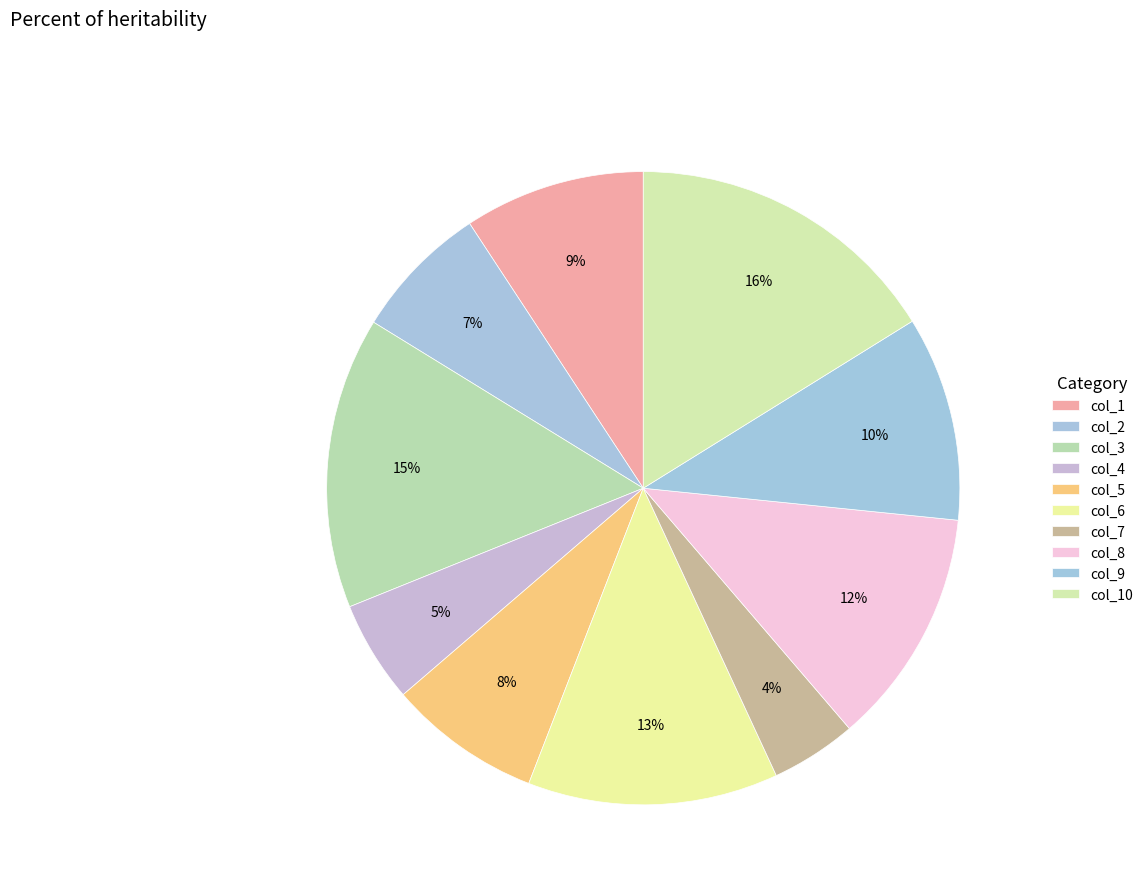

How many segments does this pie chart have?

10